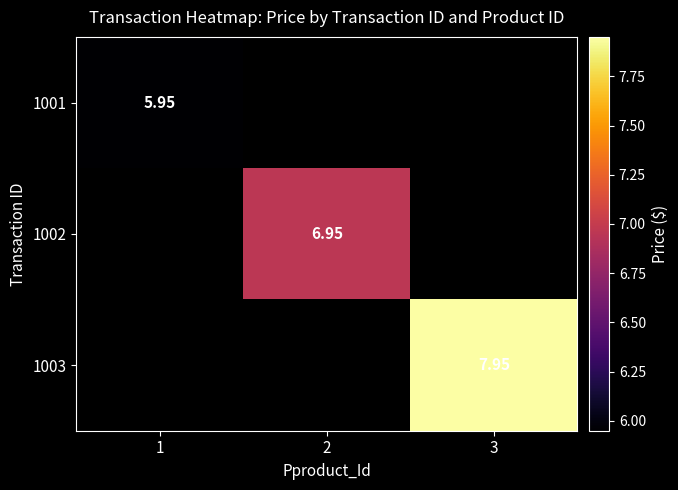

List the labels in order of 1003 value, smallest first.

1, 2, 3